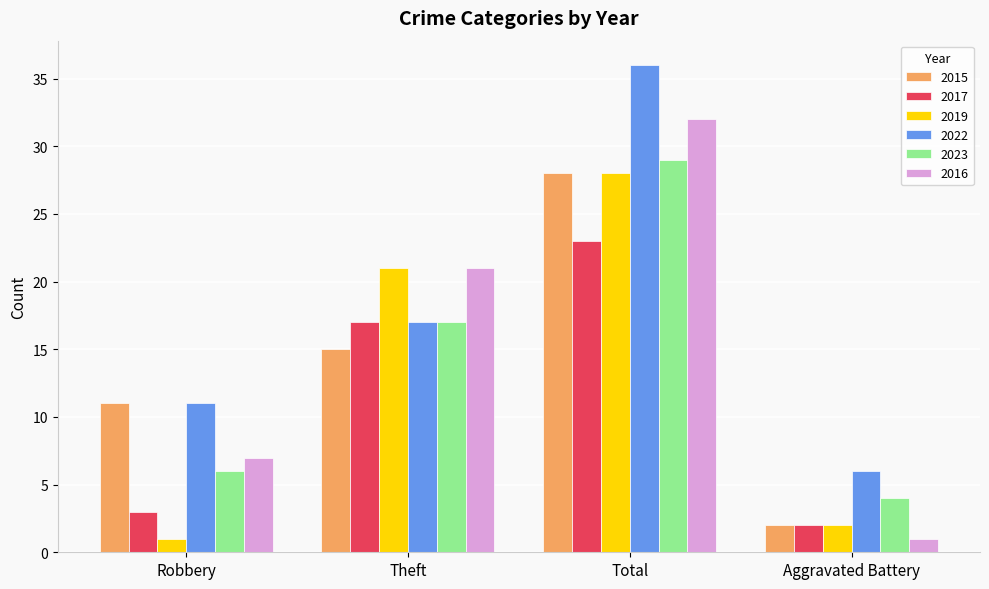

Rank the categories by 2015 value from highest to lowest.

Total, Theft, Robbery, Aggravated Battery